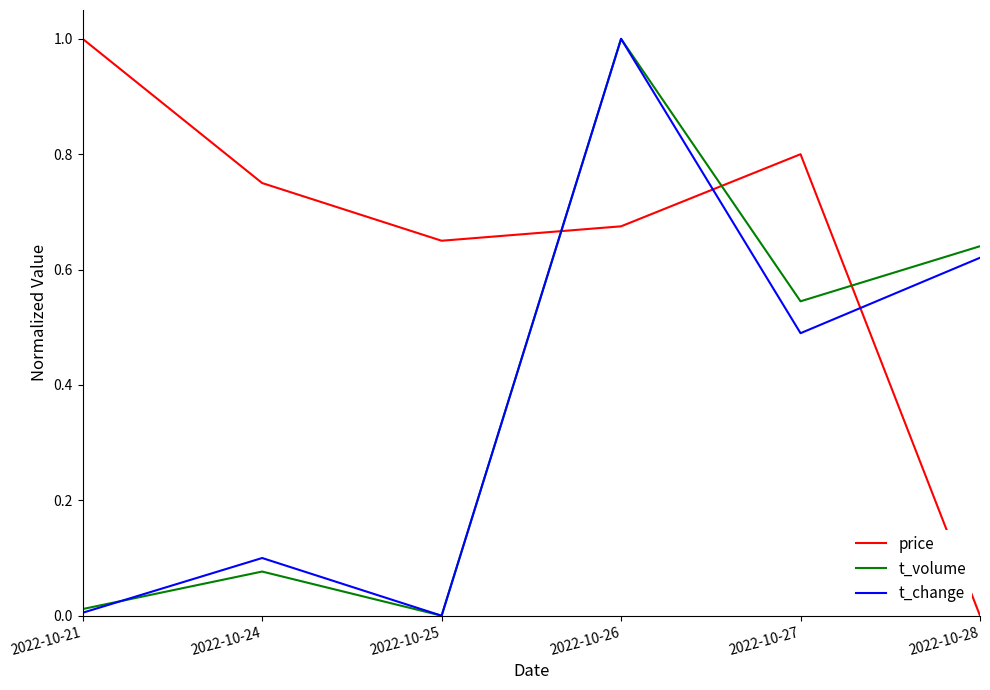

Is it true that t_volume equals -0.5 at 2022-10-25?

False